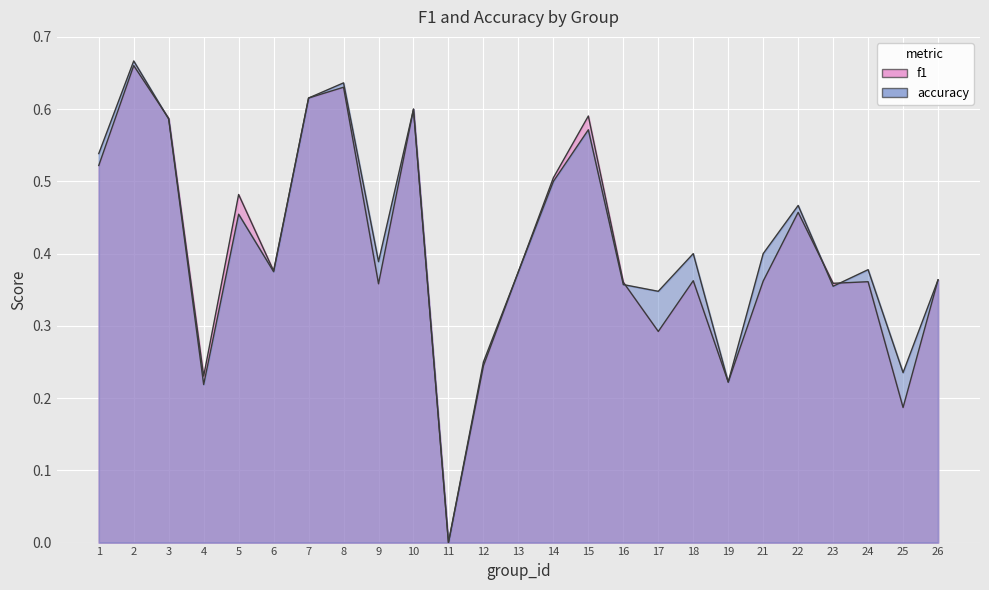

After their last crossing, which series has the higher values: accuracy or f1?

accuracy